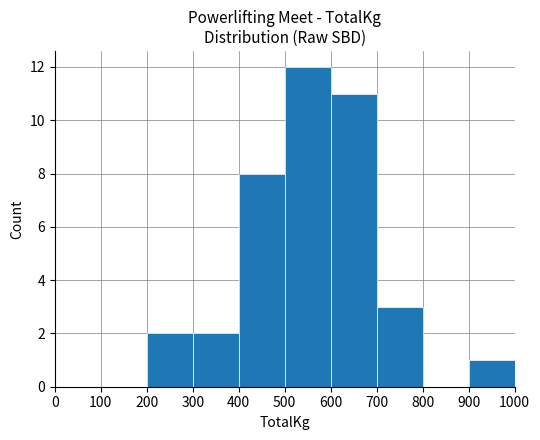

Where is the data nearest to the value 6?

400